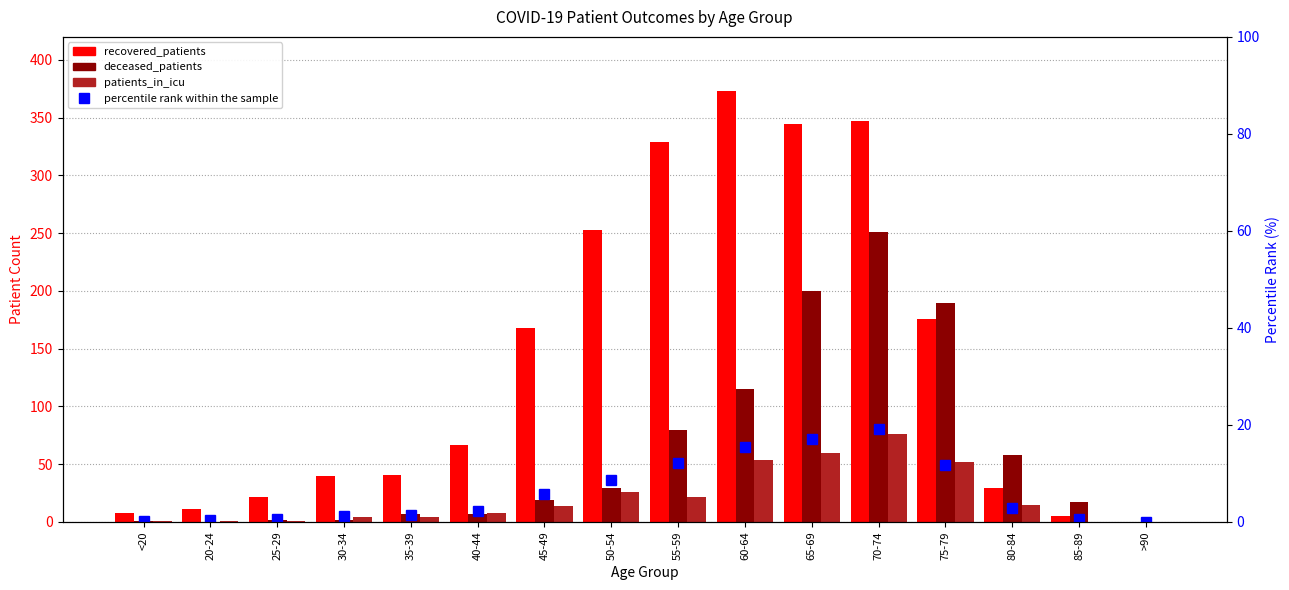

What is the greatest value displayed?

373.0